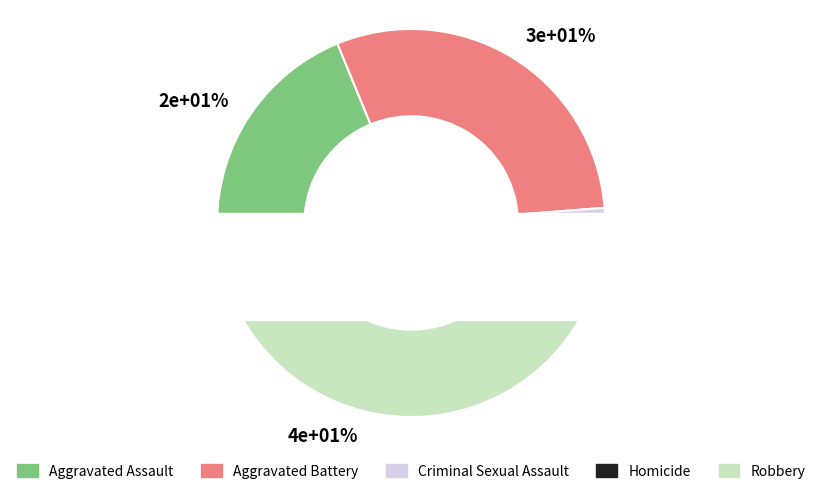

What is the ratio of the value at Robbery to the value at Criminal Sexual Assault?

6.9